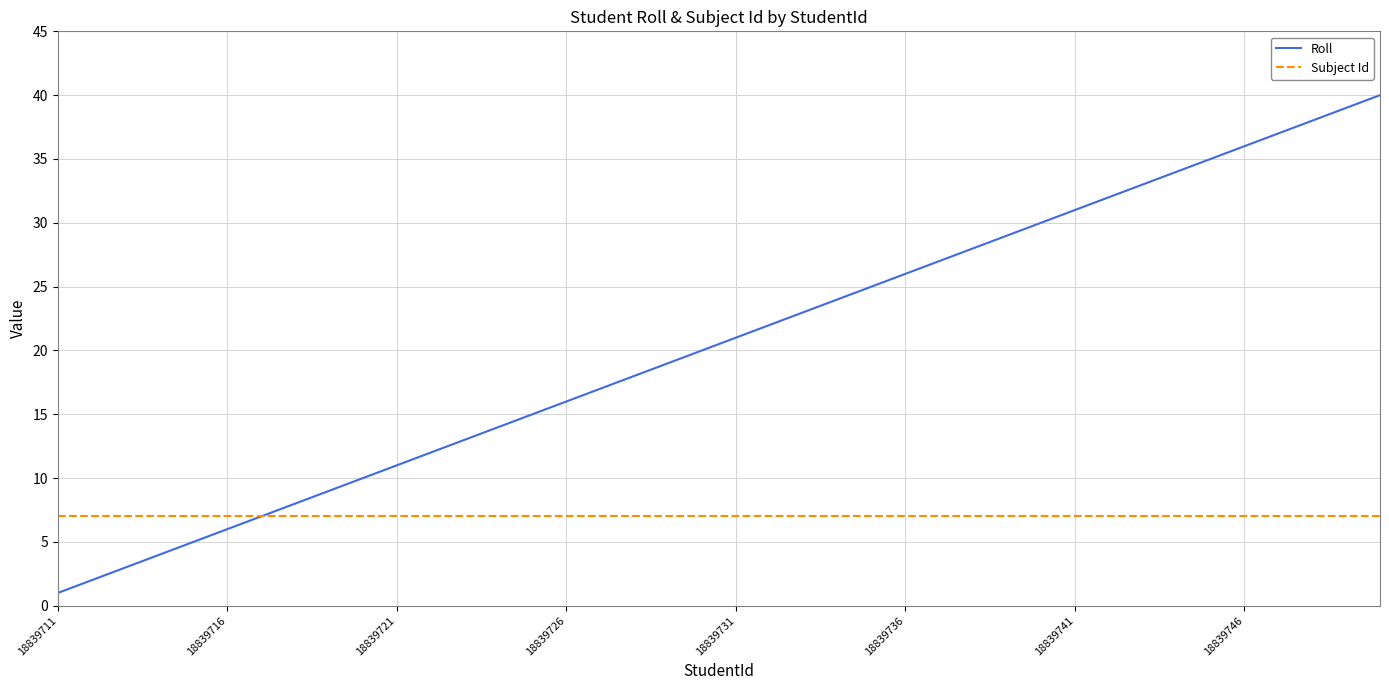

What is the maximum value for Roll?

40